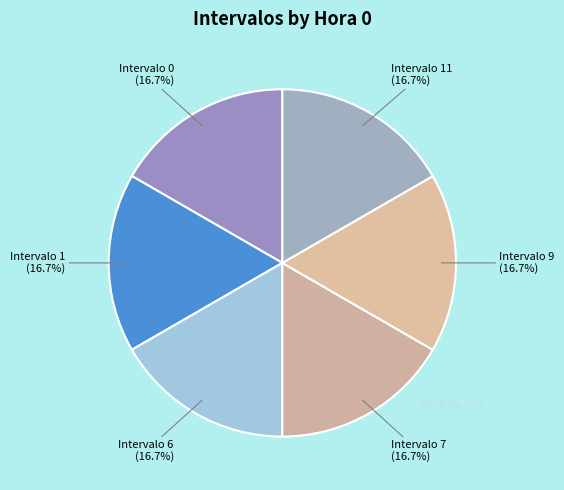

To the nearest percent, what is the difference between the largest and smallest slice percentages?

0%